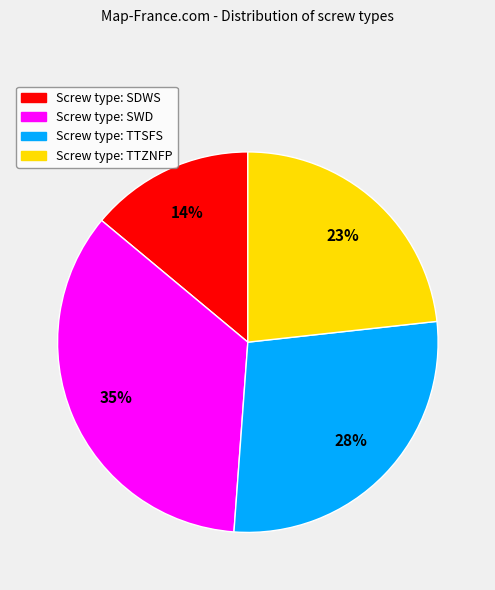

Does any single category account for the majority?

No